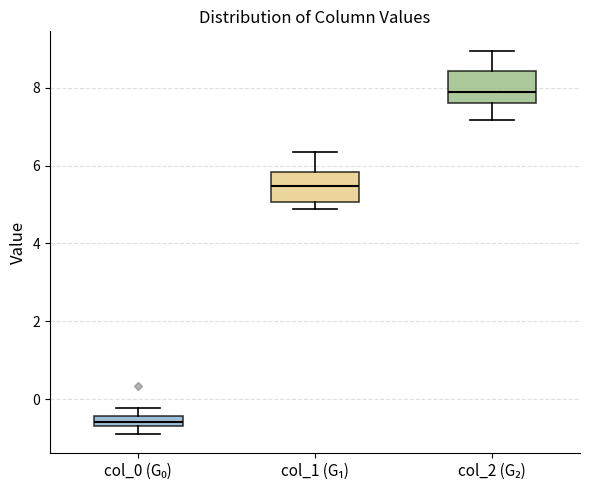

Which box has the lowest median line?

col_0 (G₀)